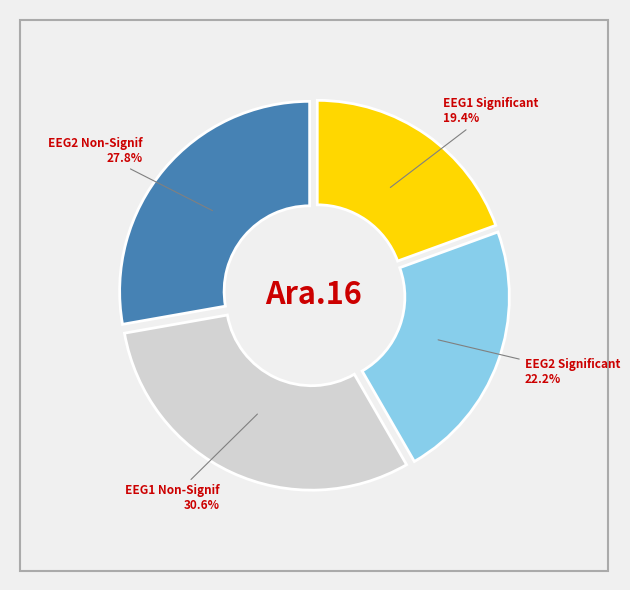

Is there any slice that represents more than half of the pie?

No